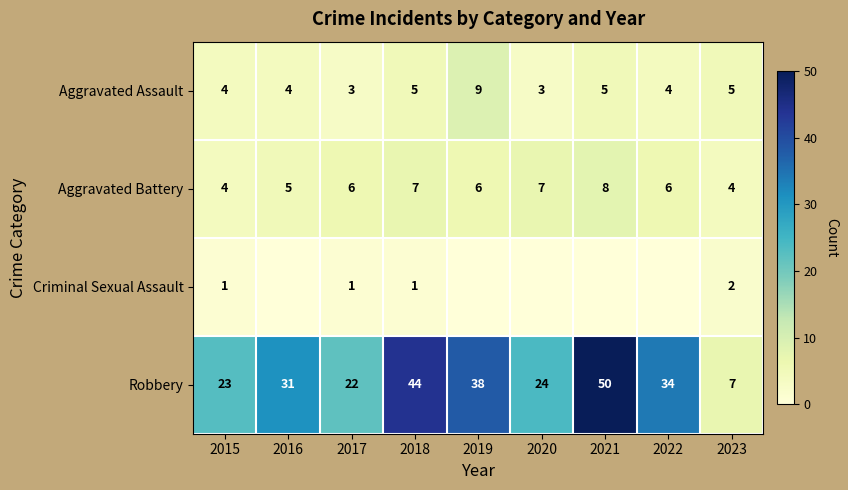

List the series in order of their peak value, highest first.

Robbery, Aggravated Assault, Aggravated Battery, Criminal Sexual Assault